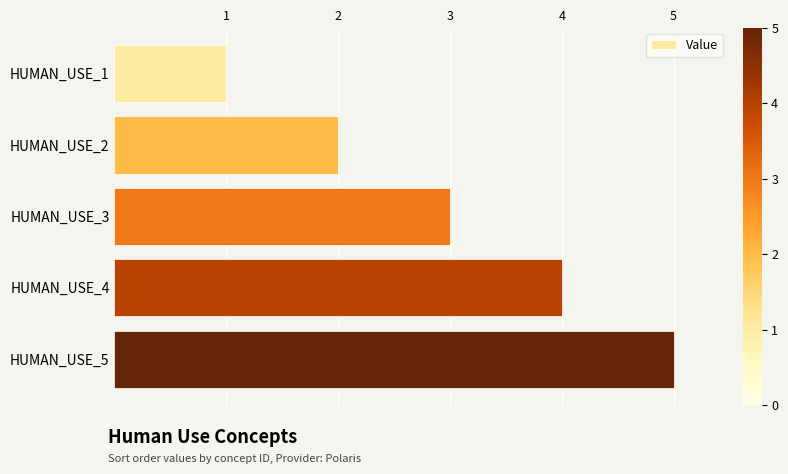

Is it true that the value at HUMAN_USE_5 is 5?

True